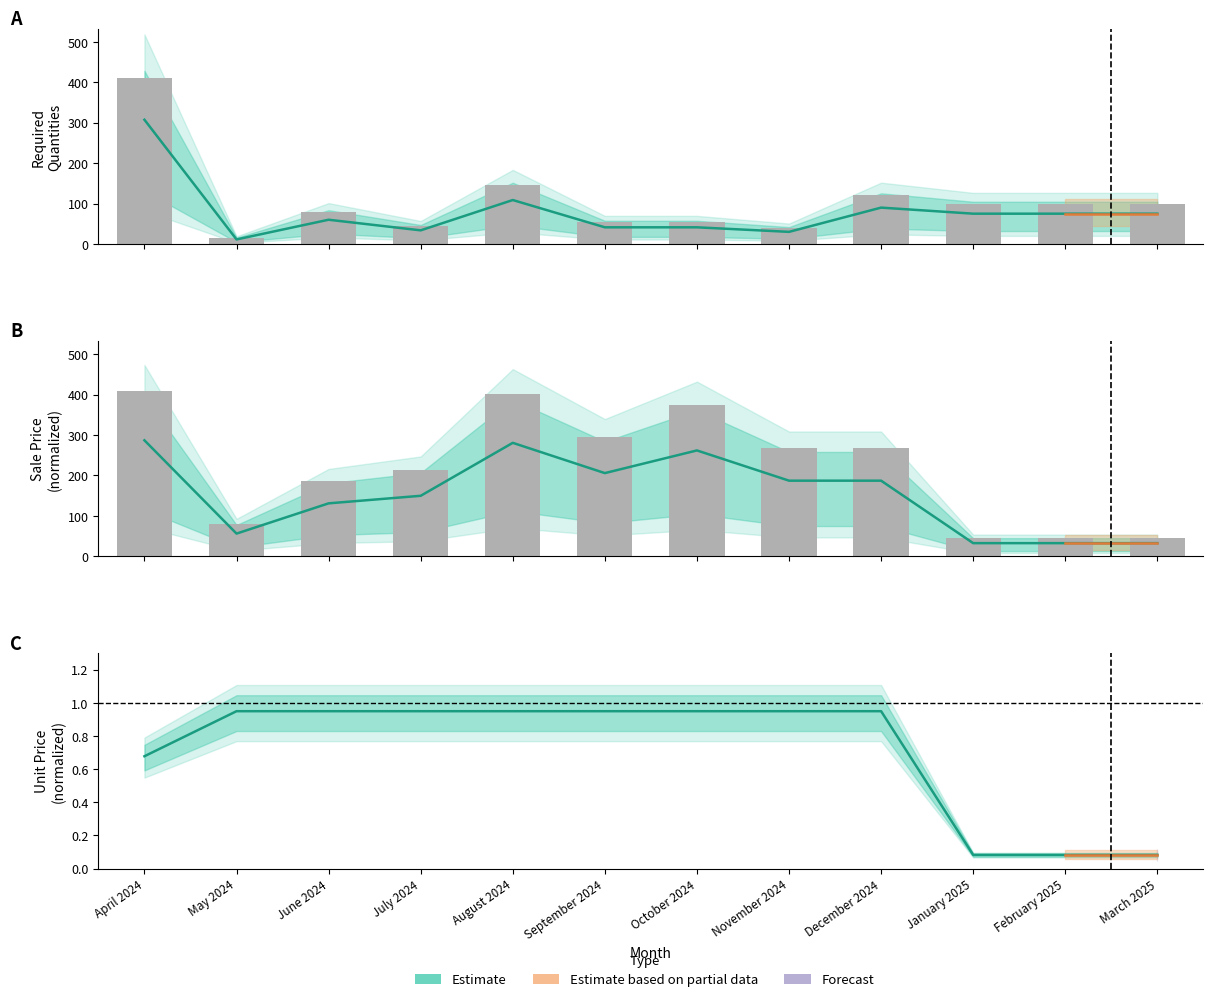

What position from the right is March 2025?

1